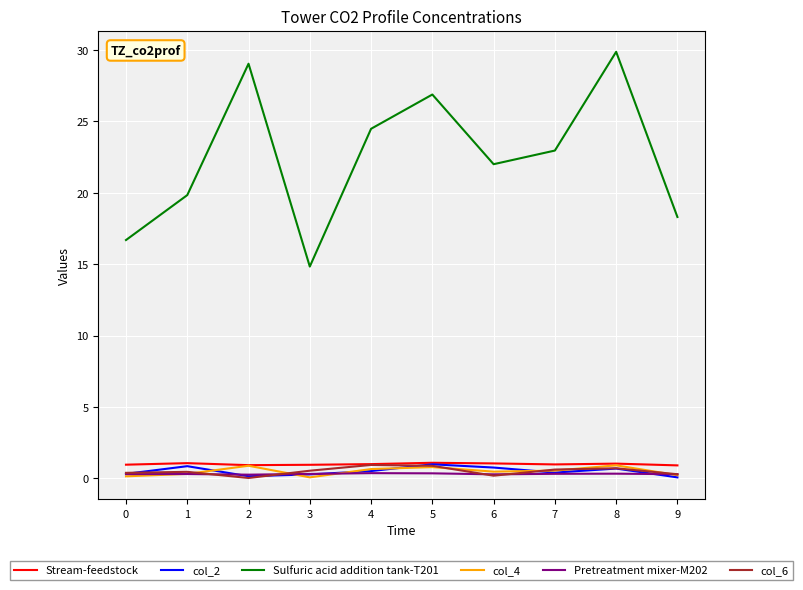

True or false: Sulfuric acid addition tank-T201 and Stream-feedstock intersect in this chart.

False